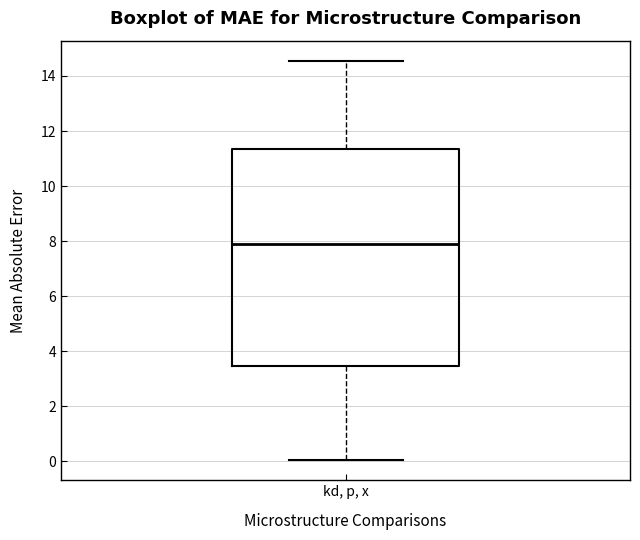

Transcribe this box plot: give where the median line is, the range the box spans, and where the two whiskers end, as read against the y-axis. The values are not printed on the chart, so give them approximately, as read against the axis.

median 7.8, box 3.4 to 11.4, whiskers 0.0 to 14.6